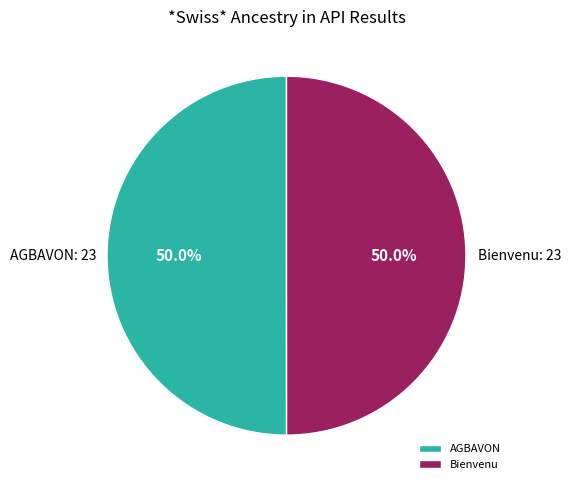

What is the ratio of the value at AGBAVON to the value at Bienvenu?

1.0